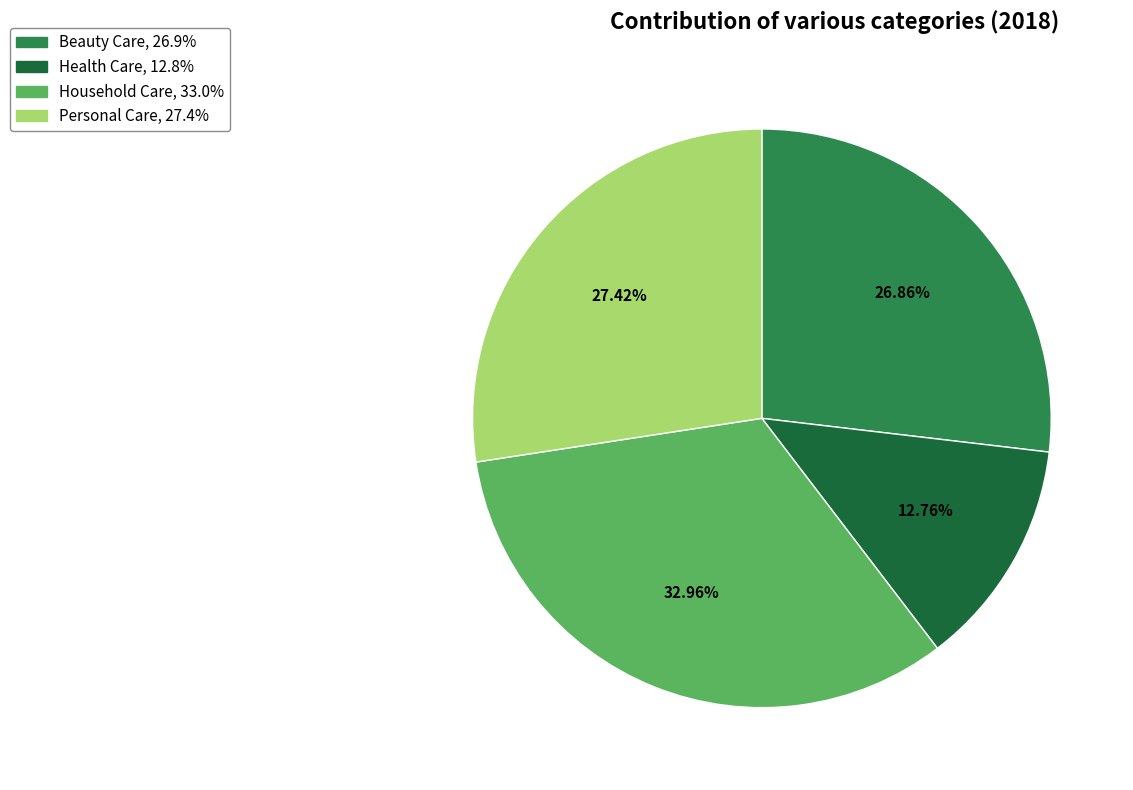

Which category has the smallest portion of the pie?

Health Care